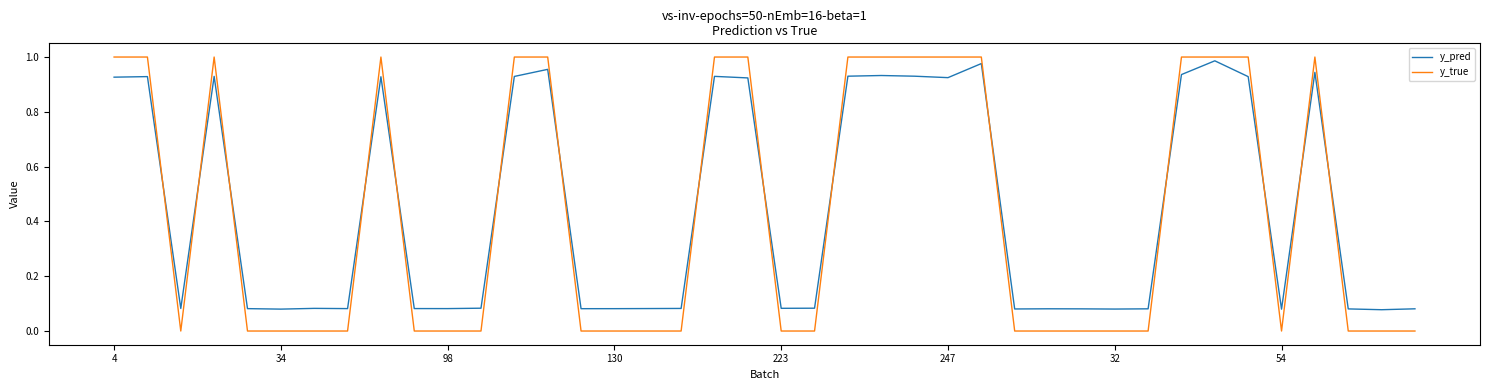

Which series has the widest spread of values?

y_true